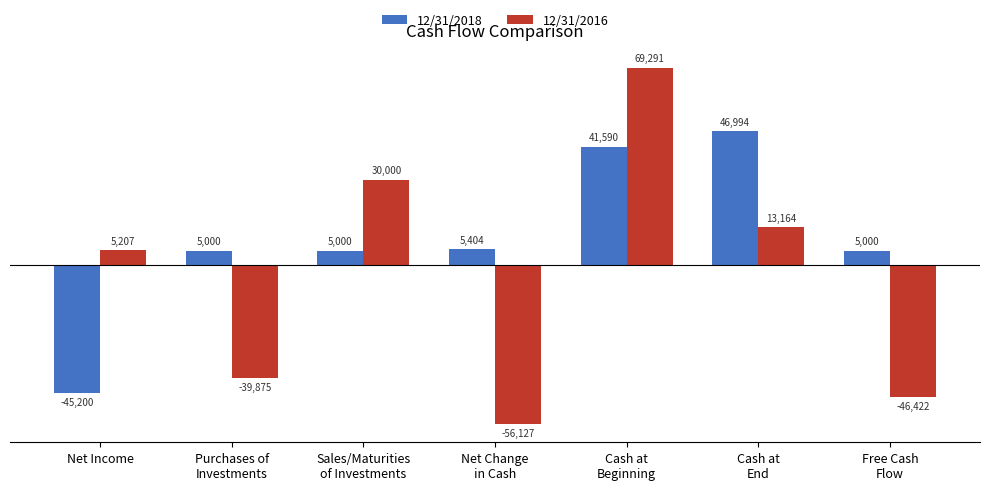

The 12/31/2016 series shows 20273 at Cash at
End. True or false?

False